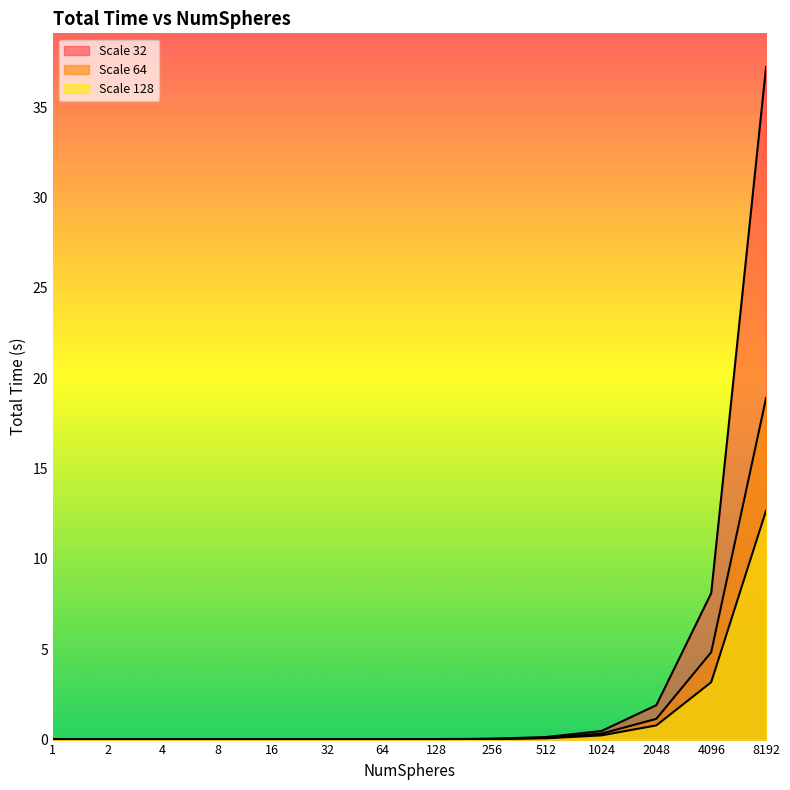

How many interior local valleys does the Scale 64 series have?

1